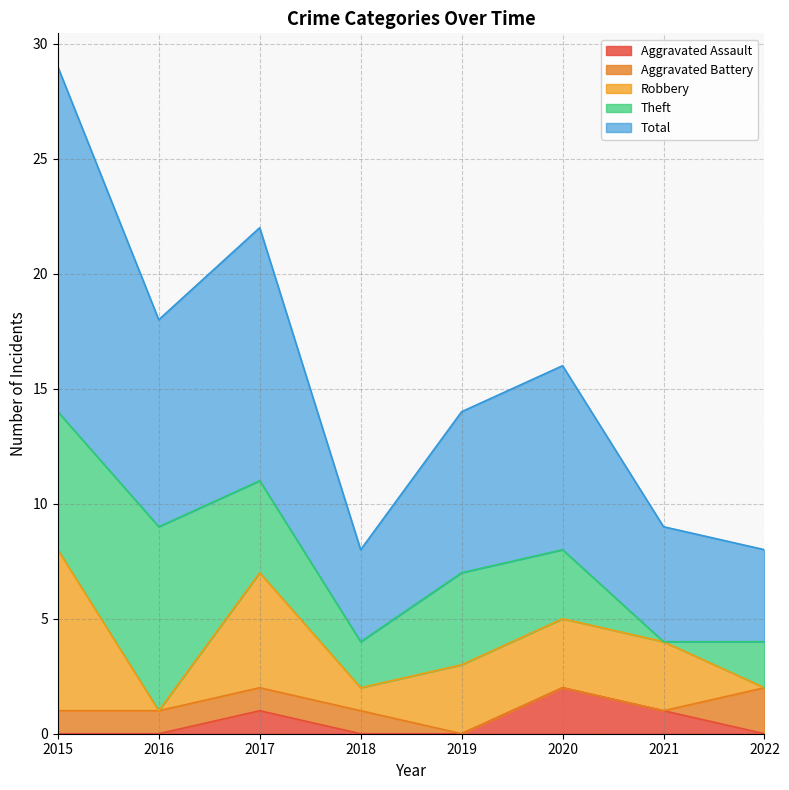

True or false: Robbery and Total cross at least once.

False